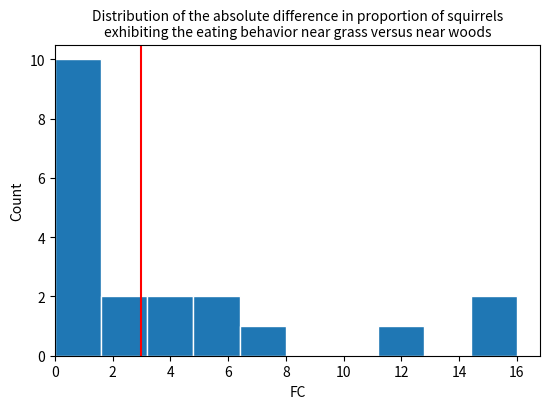

Reading left to right, list every bar in this chart as the range it spans on the x-axis followed by its height. The values are not printed on the chart, so give them approximately, as read against the axis.

0.0 to 1.6: 10
1.6 to 3.2: 2
3.2 to 4.8: 2
4.8 to 6.4: 2
6.4 to 8.0: 1
8.0 to 9.6: 0
9.6 to 11.2: 0
11.2 to 12.8: 1
12.8 to 14.4: 0
14.4 to 16.0: 2